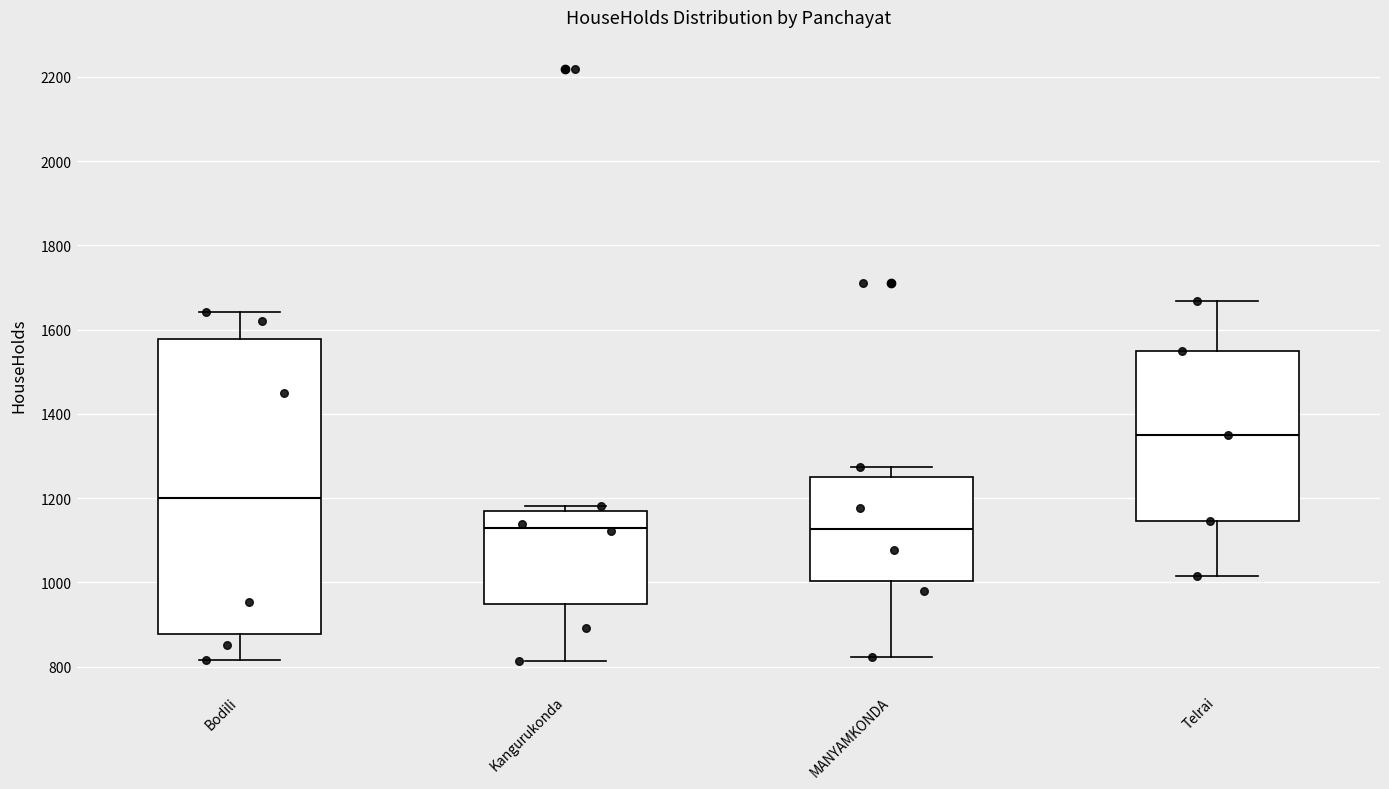

Reading left to right, read every box against the y-axis: the position of its median line, the range the box covers, and the ends of its whiskers. The values are not printed on the chart, so give them approximately, as read against the axis.

Bodili: median 1200, box 880 to 1580, whiskers 820 to 1640
Kangurukonda: median 1120, box 940 to 1180, whiskers 820 to 1180 (just above the box's upper edge)
MANYAMKONDA: median 1120, box 1000 to 1260, whiskers 820 to 1280
Telrai: median 1360, box 1140 to 1540, whiskers 1020 to 1660